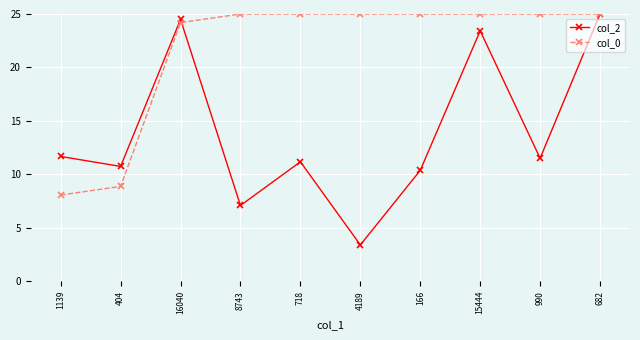

What is the difference between the maximum and second lowest values in the col_2 series?

17.9